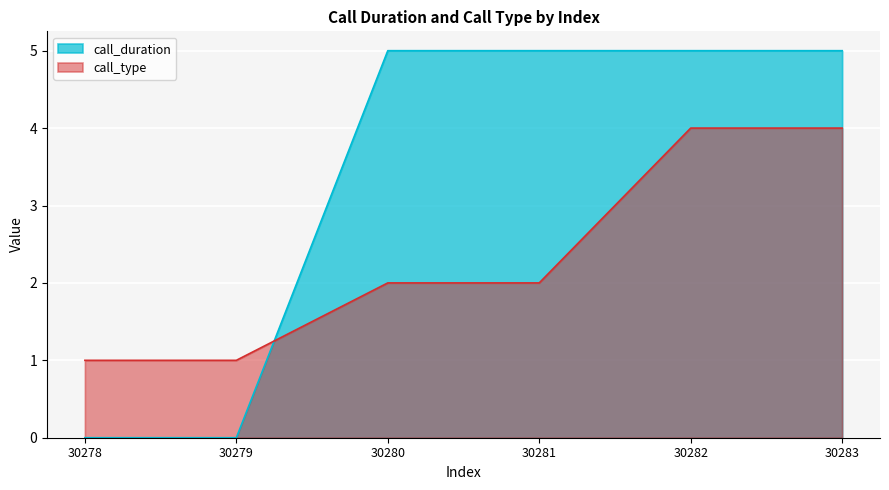

What is the sum of the call_type values at 30278 and 30281?

3